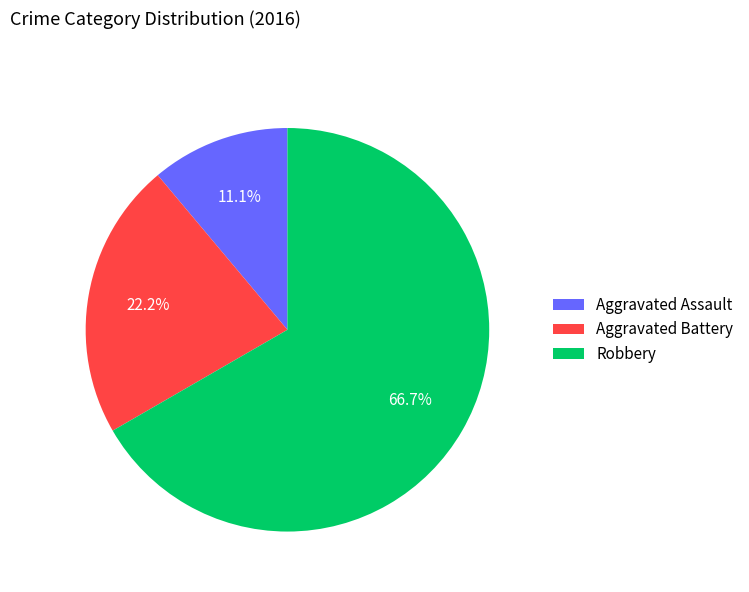

What percentage is NOT represented by Aggravated Assault?

88.9%